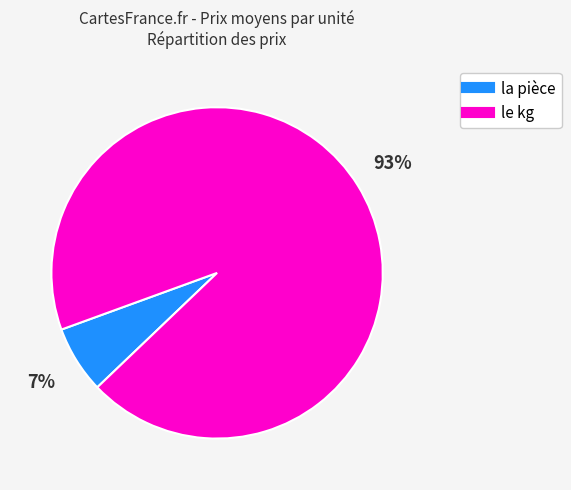

How many segments does this pie chart have?

2